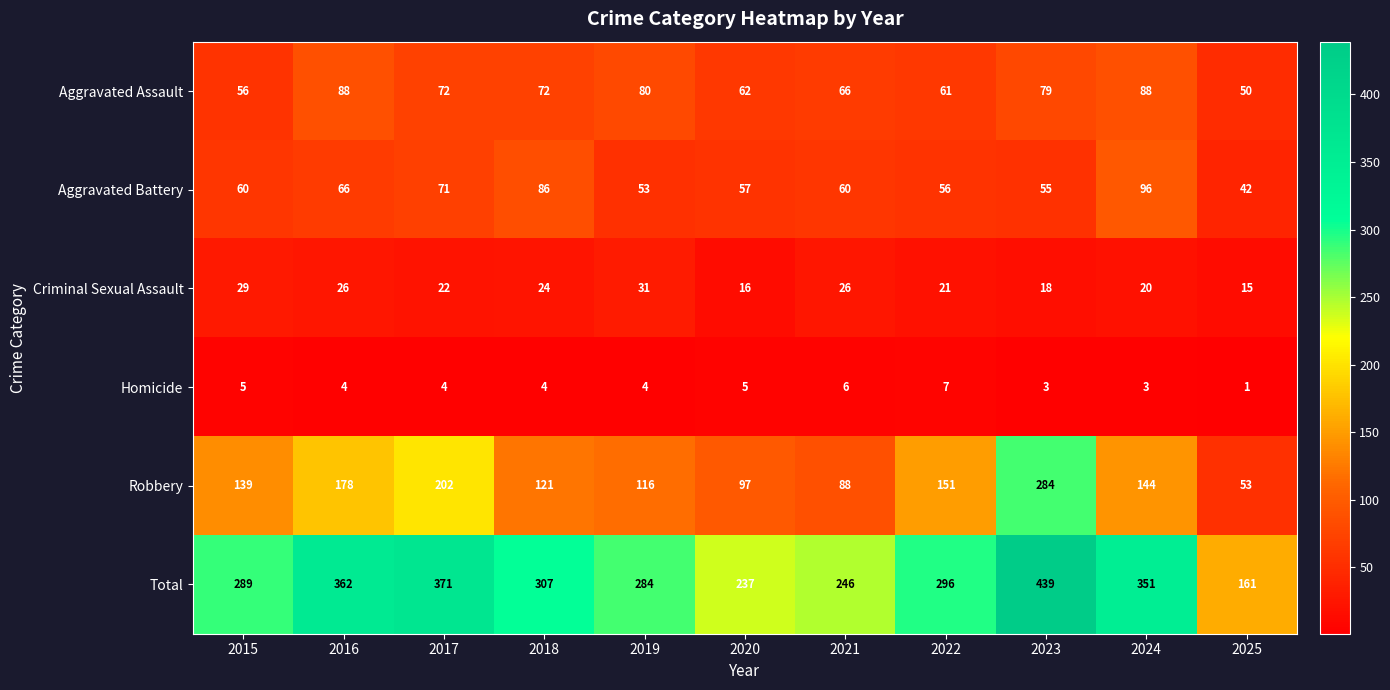

Is it true that Aggravated Assault equals 88 at 2016?

True